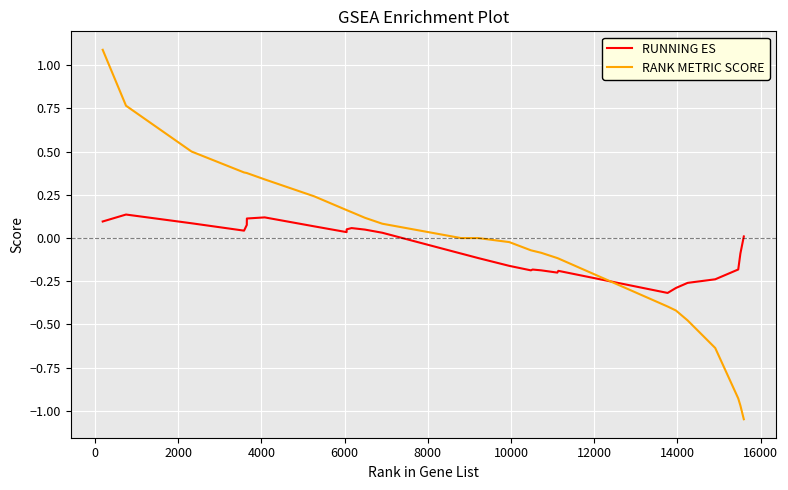

What is the difference between the maximum and minimum values in the RUNNING ES series?

0.5